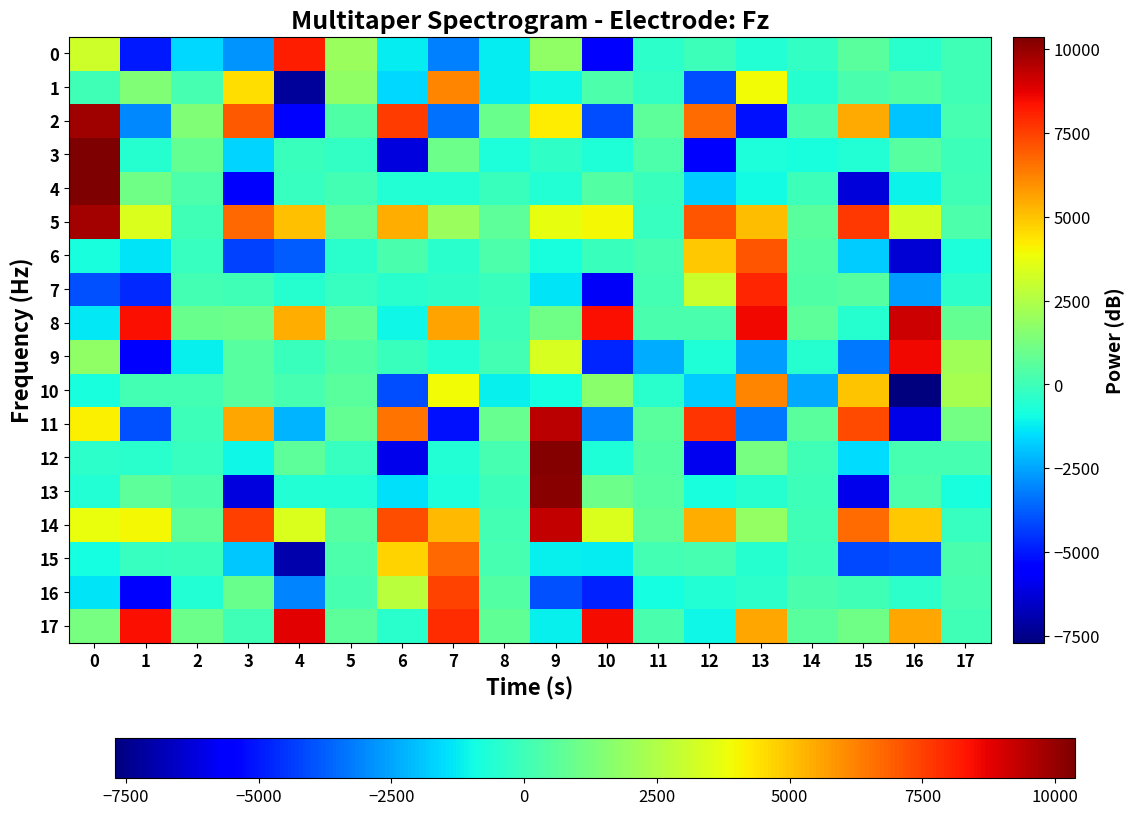

Between 2 and 16, which is larger?

16